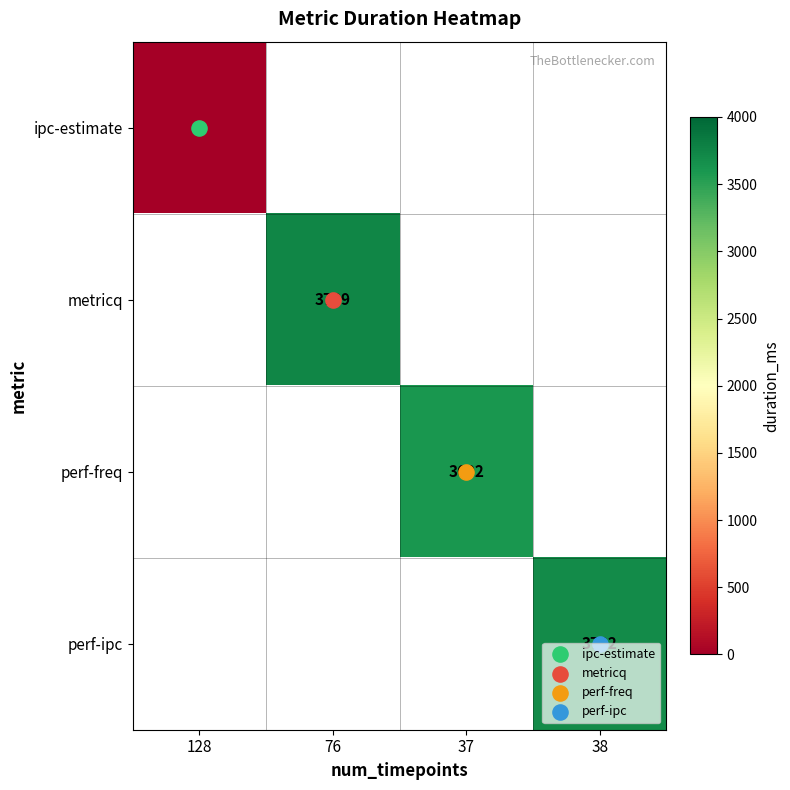

List the series in order of their peak value, lowest first.

ipc-estimate, metricq, perf-freq, perf-ipc